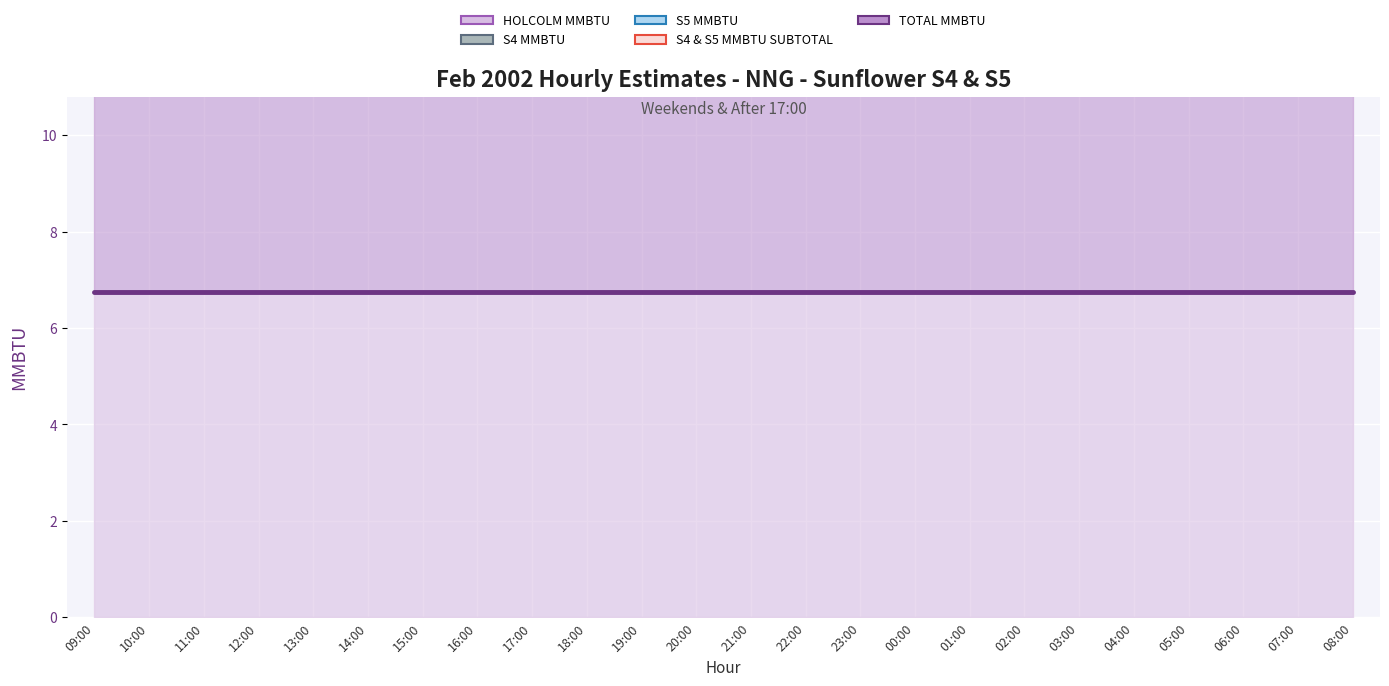

True or false: HOLCOLM MMBTU and TOTAL MMBTU intersect in this chart.

False